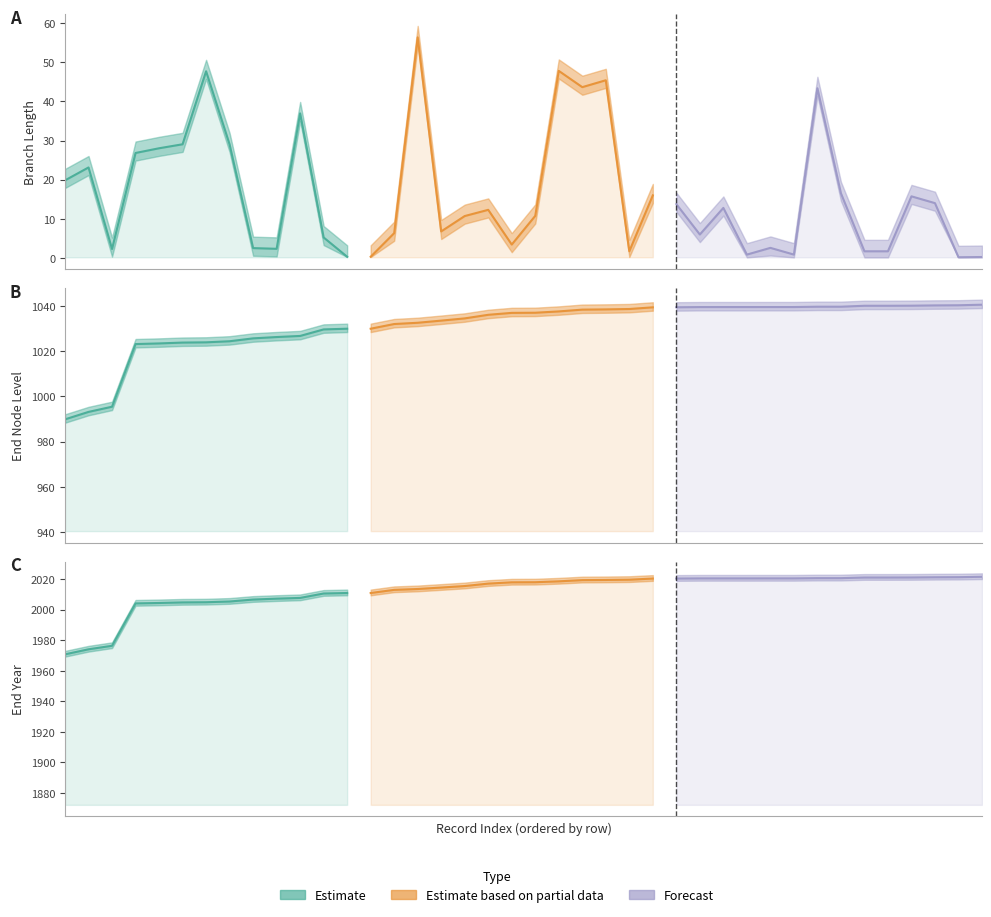

The value of endYear at 15 is 442.8. True or false?

False